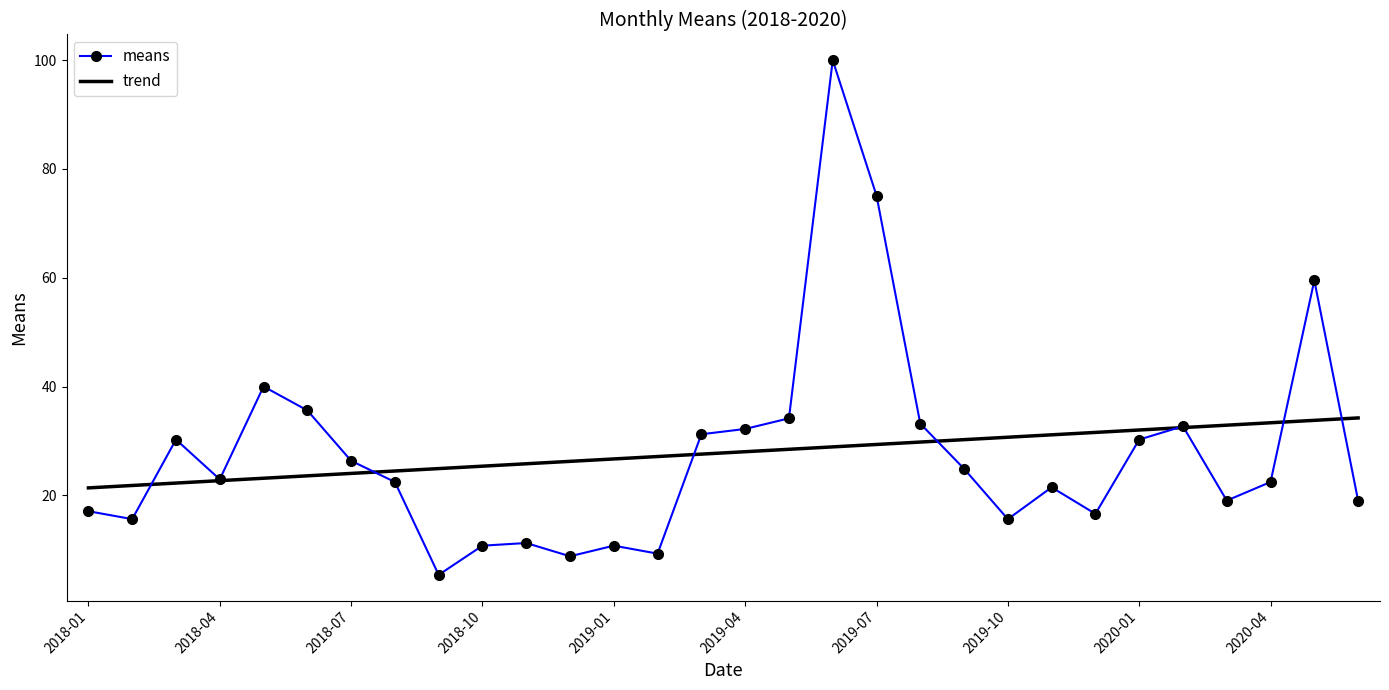

What is the smallest value displayed?

5.4